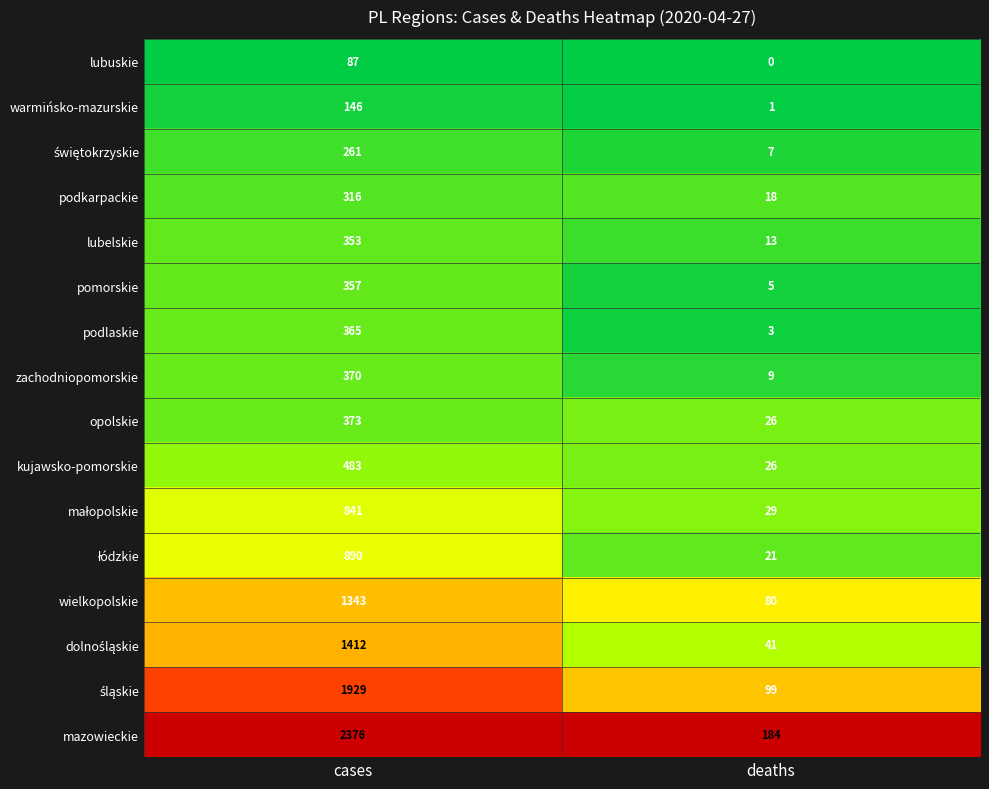

What value does the pomorskie series have at deaths, to the nearest 5?

5